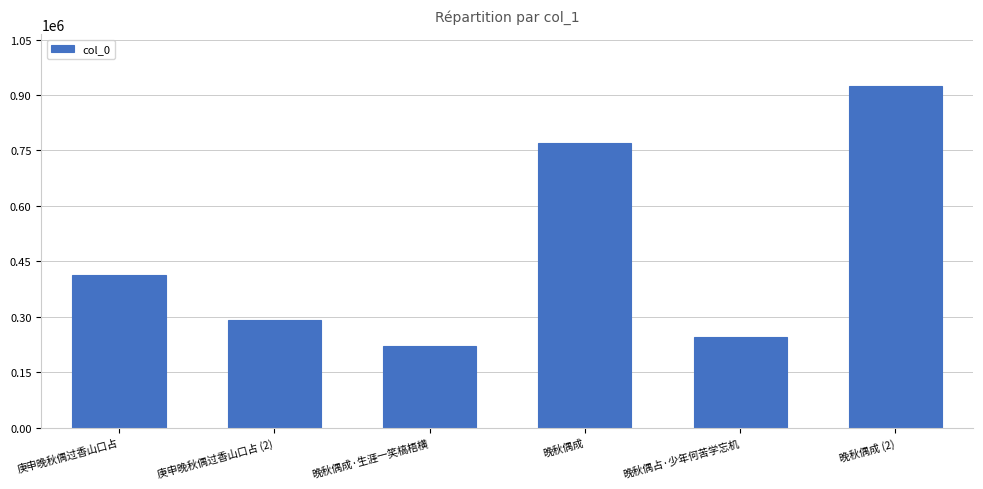

What position from the right is 晚秋偶成·生涯一笑槁梧横?

4